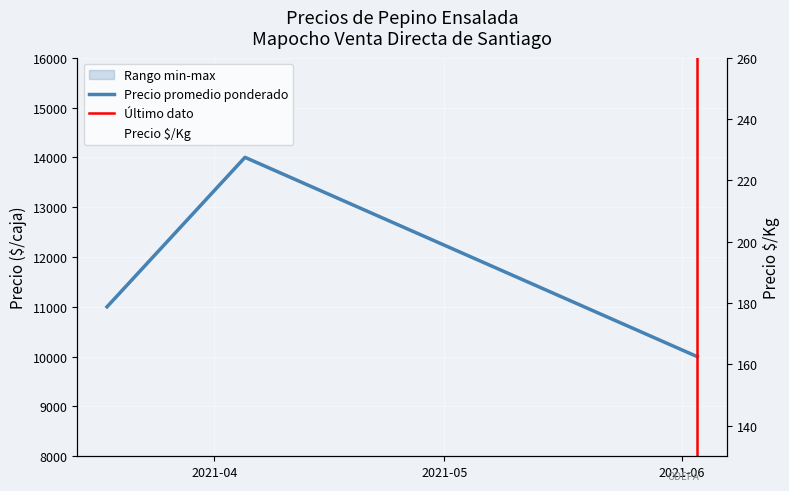

The Precio mínimo series shows 19626 at 2021-03-18. True or false?

False